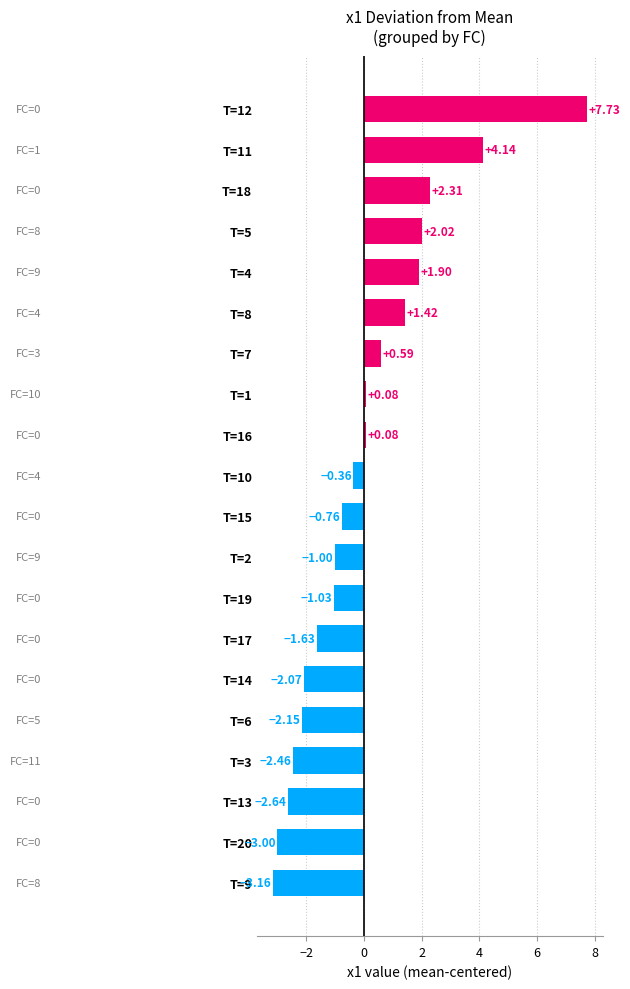

What is the difference between the values at T=8 and T=17?

3.0